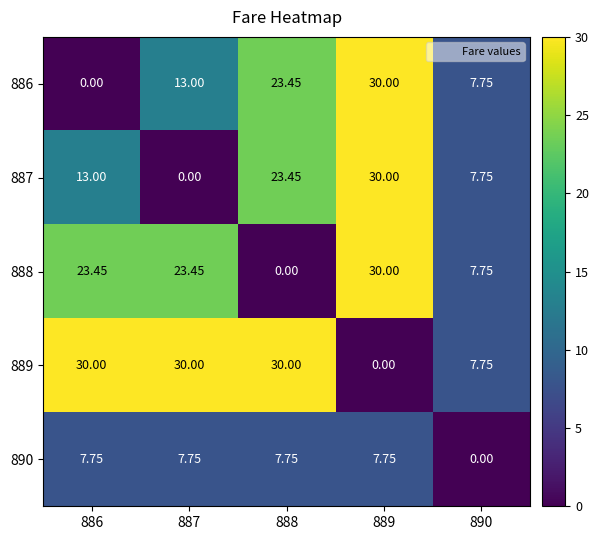

Is the value of 890 at 886 greater than the value of 886 at 888?

No